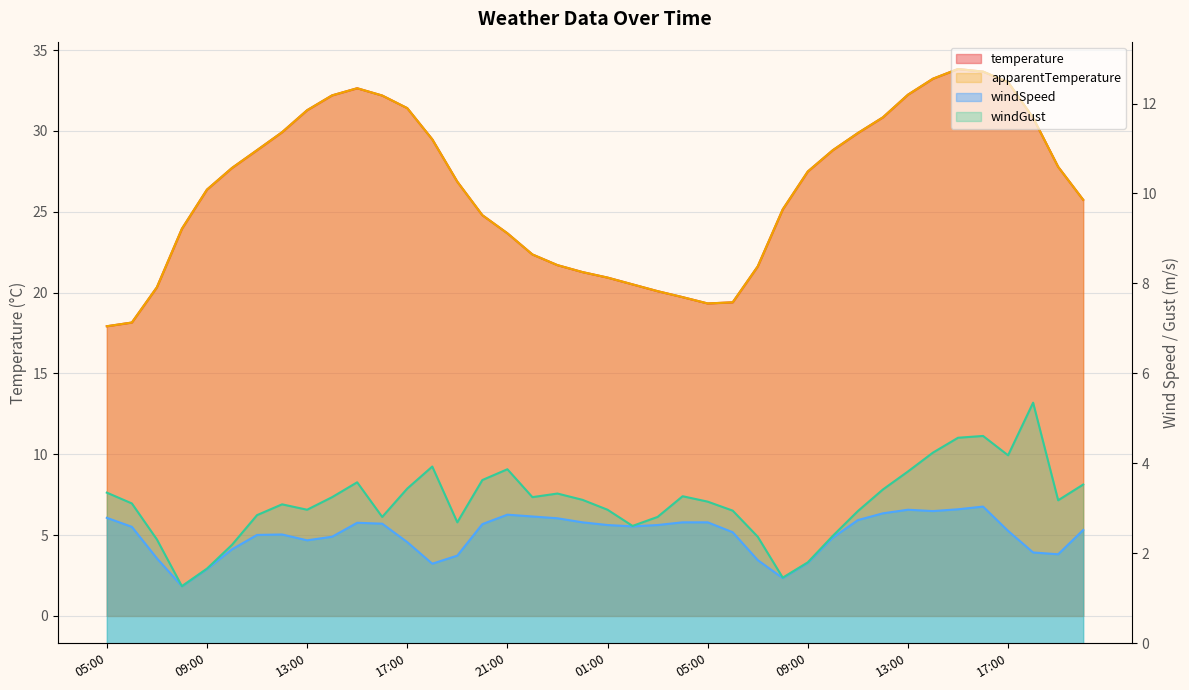

What are all the series names shown in the legend?

temperature, apparentTemperature, windSpeed, windGust